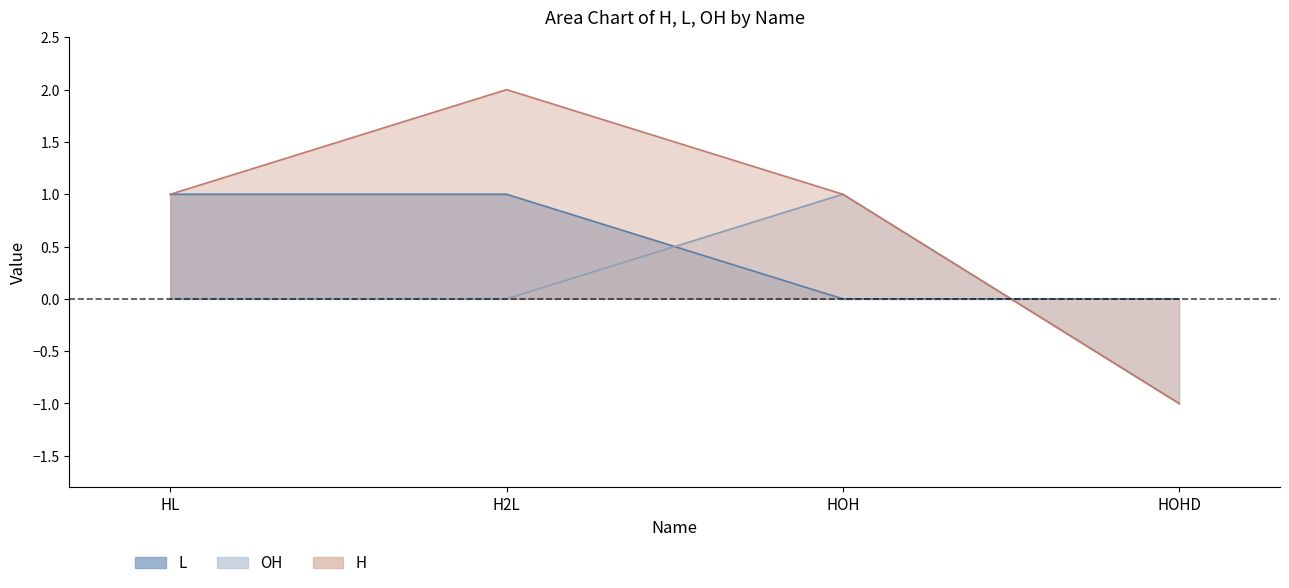

True or false: H has a value of 2 at HOH.

False